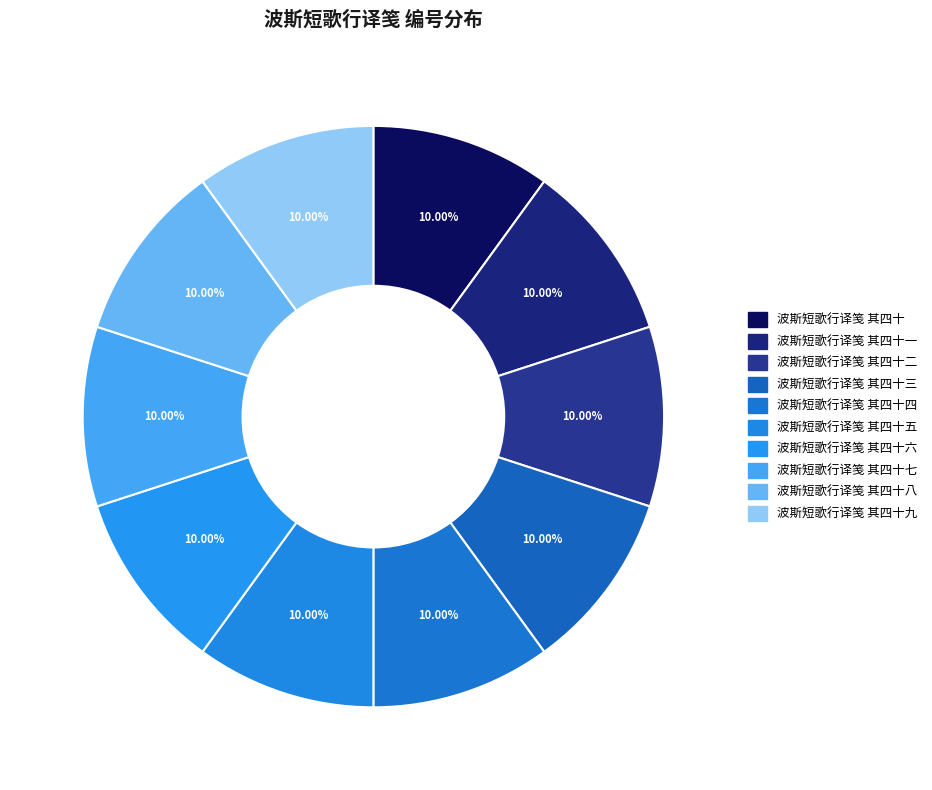

Rank the categories by value from highest to lowest.

波斯短歌行译笺 其四十九, 波斯短歌行译笺 其四十八, 波斯短歌行译笺 其四十七, 波斯短歌行译笺 其四十六, 波斯短歌行译笺 其四十五, 波斯短歌行译笺 其四十四, 波斯短歌行译笺 其四十三, 波斯短歌行译笺 其四十二, 波斯短歌行译笺 其四十一, 波斯短歌行译笺 其四十